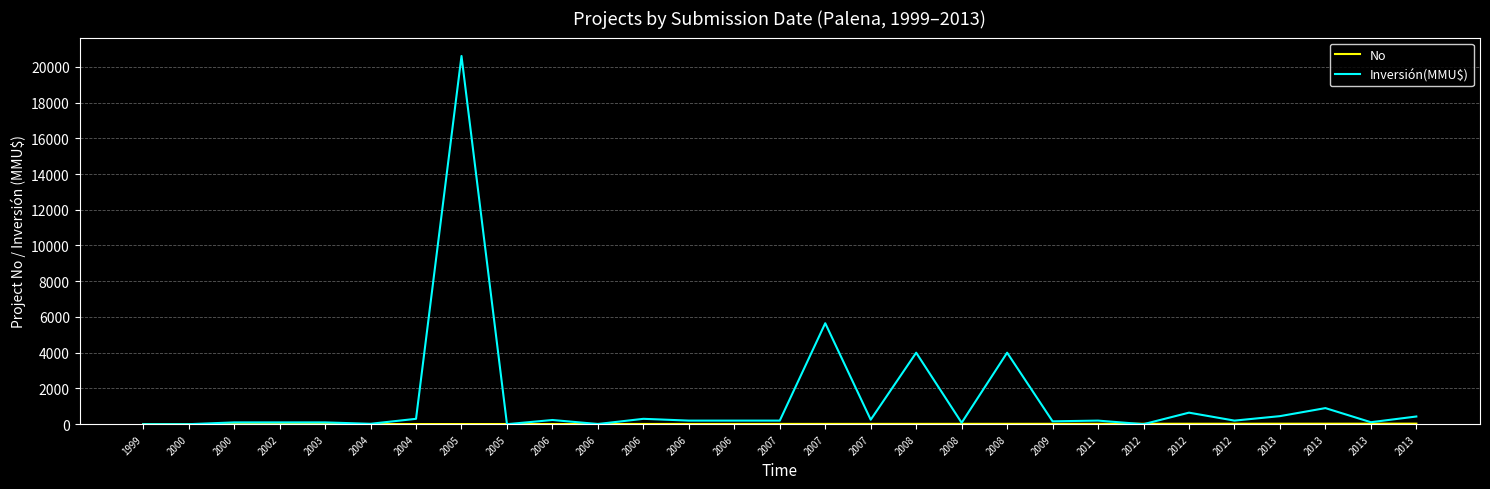

What is the average value of the No series?

15